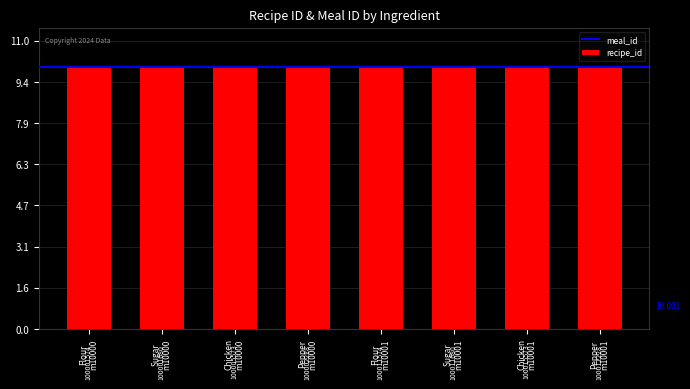

What is the maximum value shown in the chart?

10.0